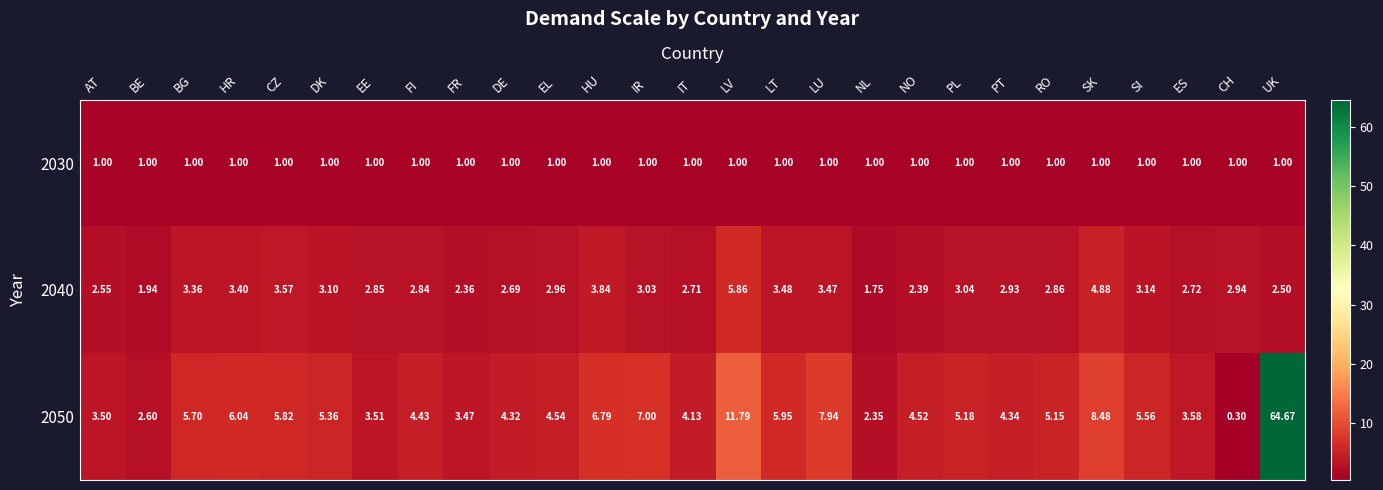

At HU, list the series in order from smallest to largest.

2030, 2040, 2050